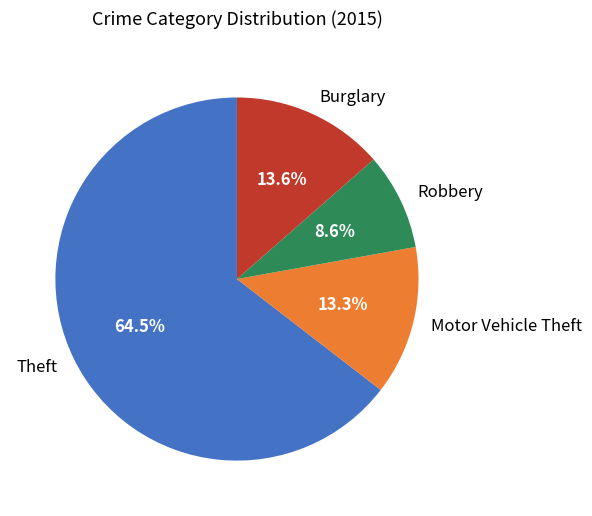

To the nearest percent, what portion does Robbery represent?

9%